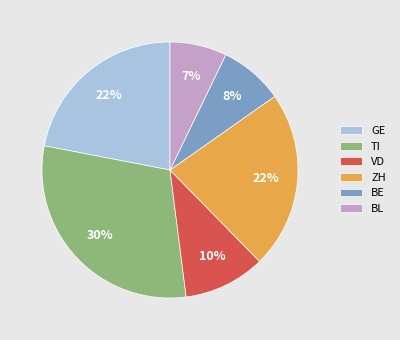

To the nearest percent, what is the average slice percentage?

17%